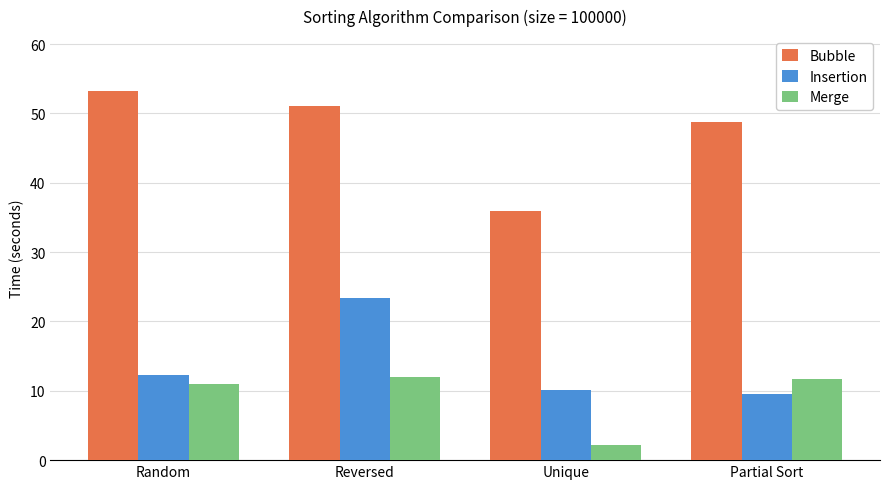

True or false: Insertion has a value of 4.0 at Unique.

False